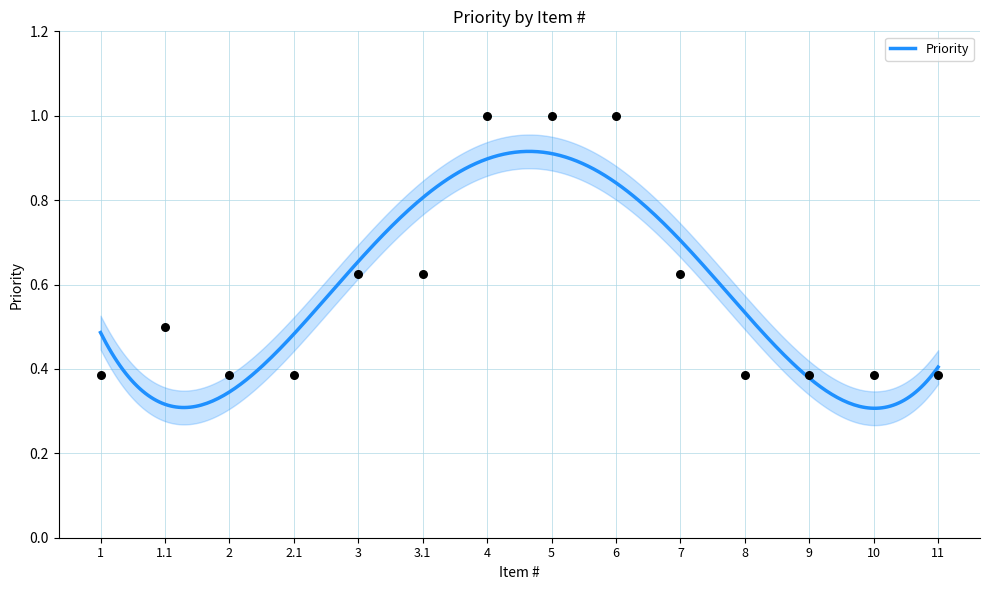

Between 9 and 2.1, which is larger?

9